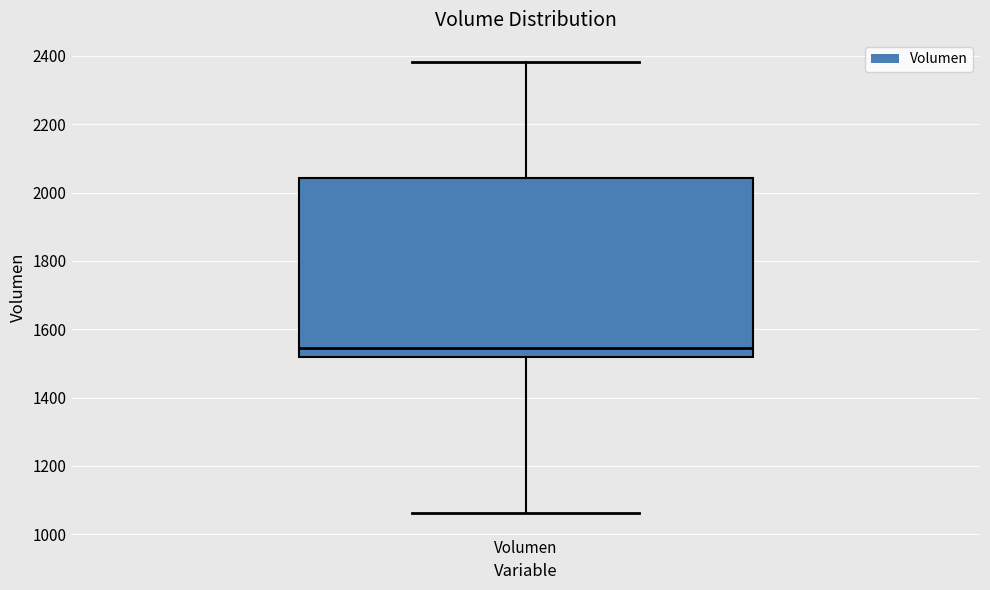

Where does the upper whisker of the box for Volumen end on the y-axis? The values are not printed on the chart, so give them approximately, as read against the axis.

2380